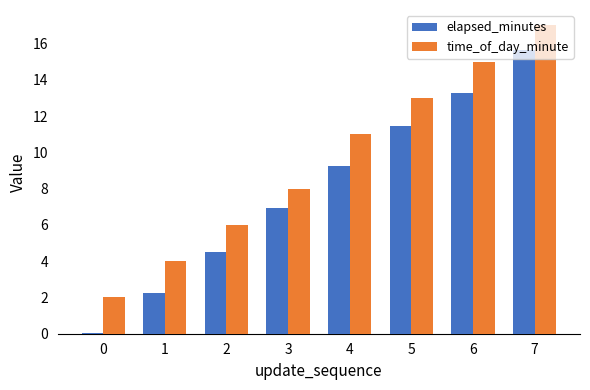

Where is time_of_day_minute nearest to the value 9?

3